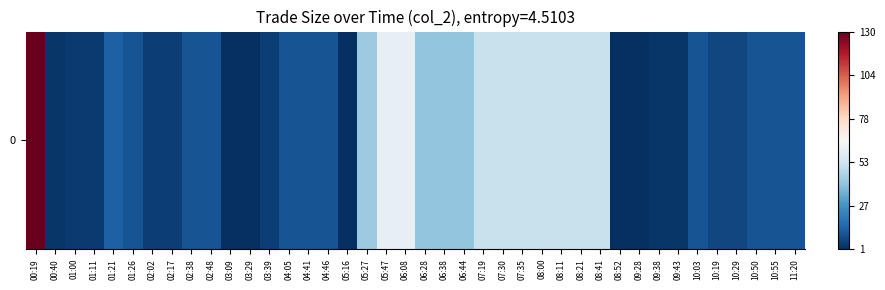

What is the greatest value displayed?

130